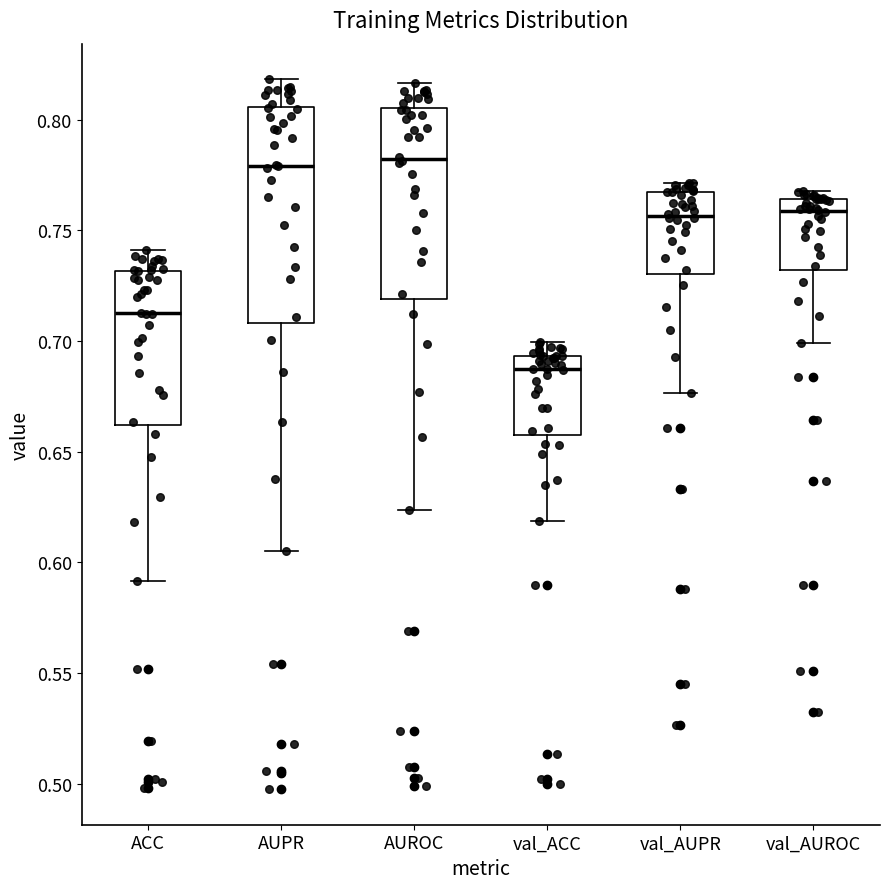

Where does the upper whisker of the box for AUPR end on the y-axis? The values are not printed on the chart, so give them approximately, as read against the axis.

0.820